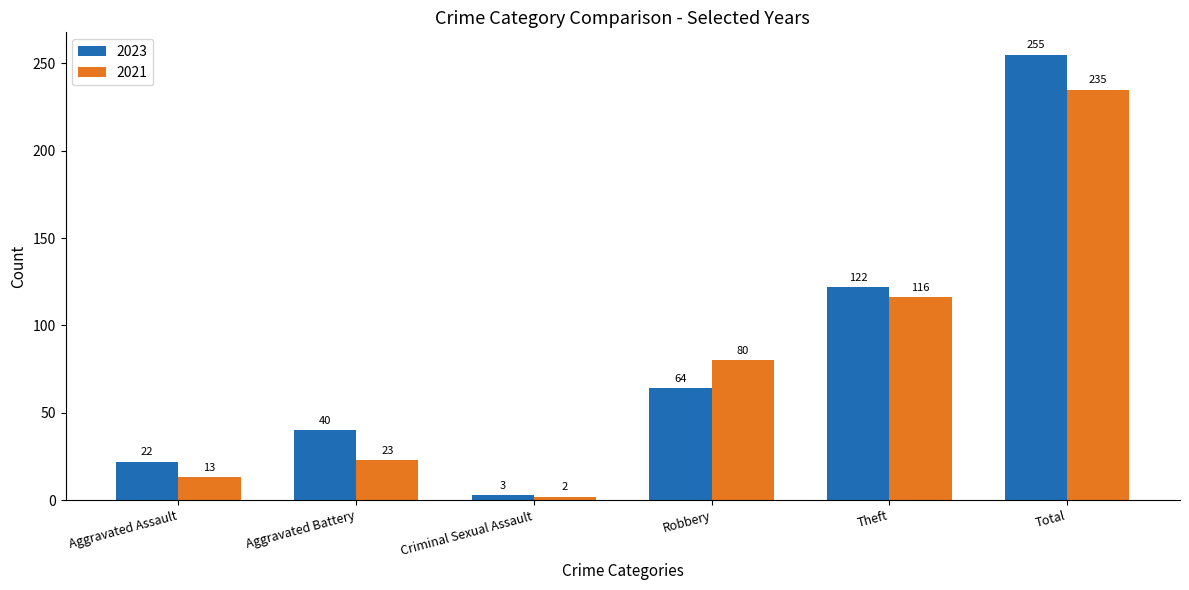

Which series has the largest total across all categories?

2023